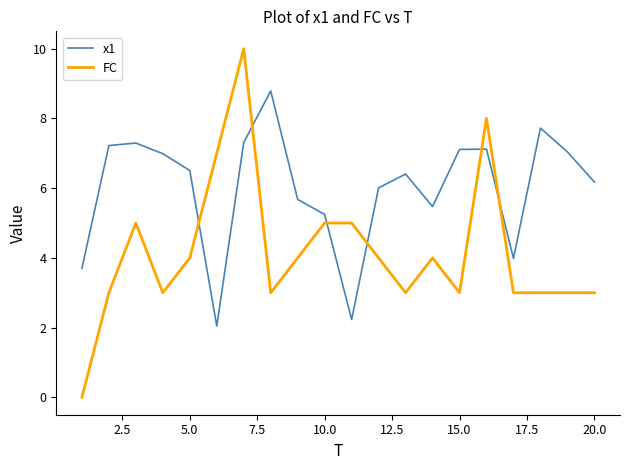

Which series has the widest spread of values?

FC